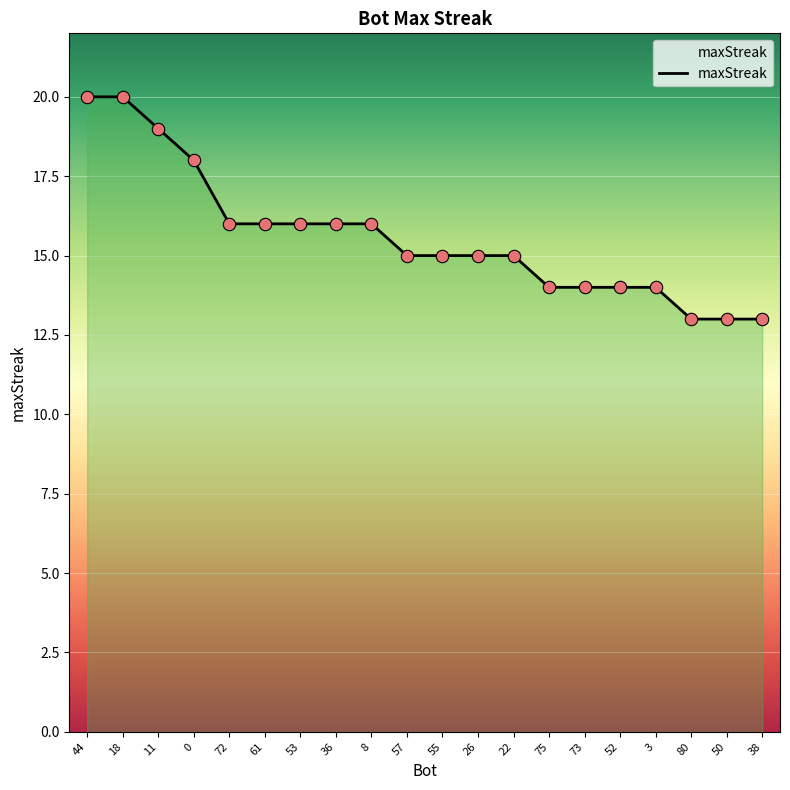

Between 8 and 22, which is larger?

8